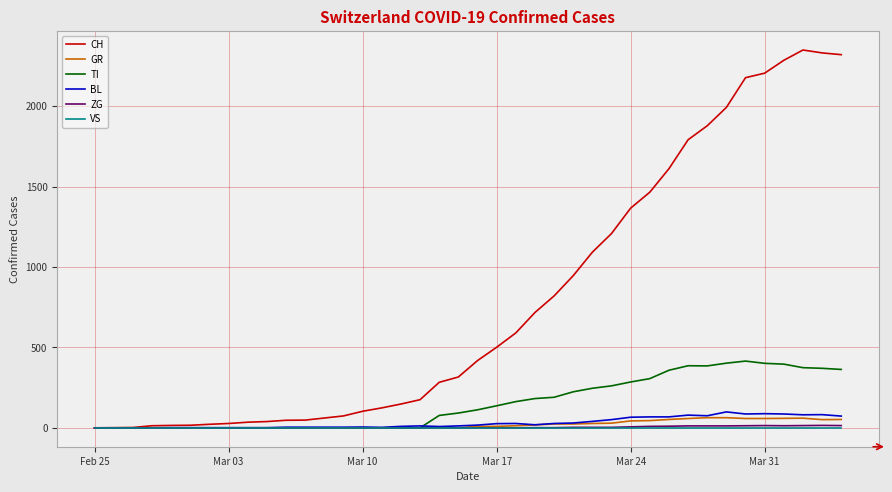

Which series has the largest range (max minus min)?

CH